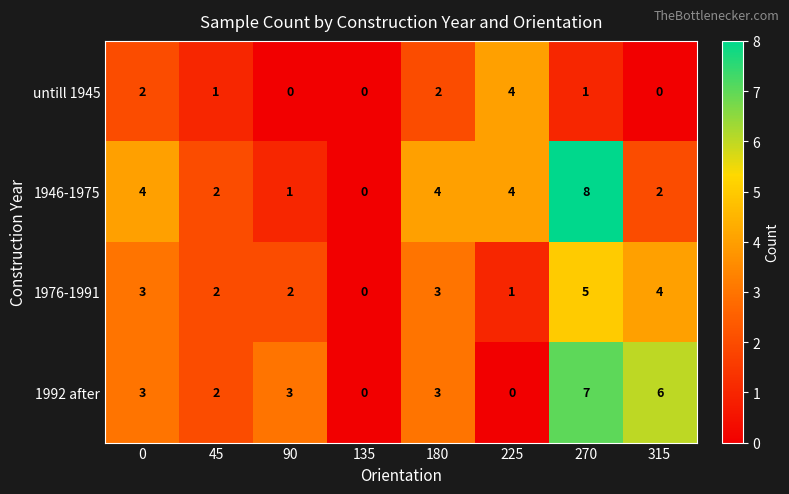

What value does the 1992 after series have at 180?

3